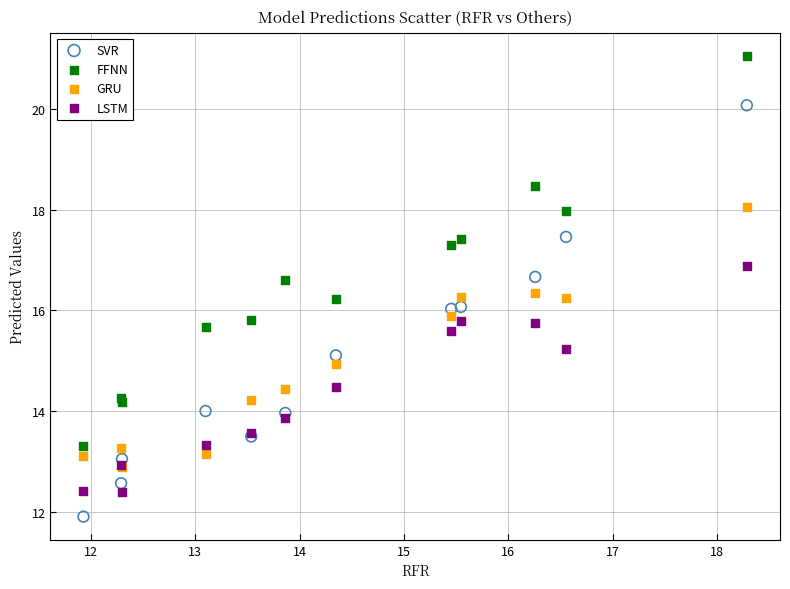

What are all the series names shown in the legend?

SVR, FFNN, GRU, LSTM